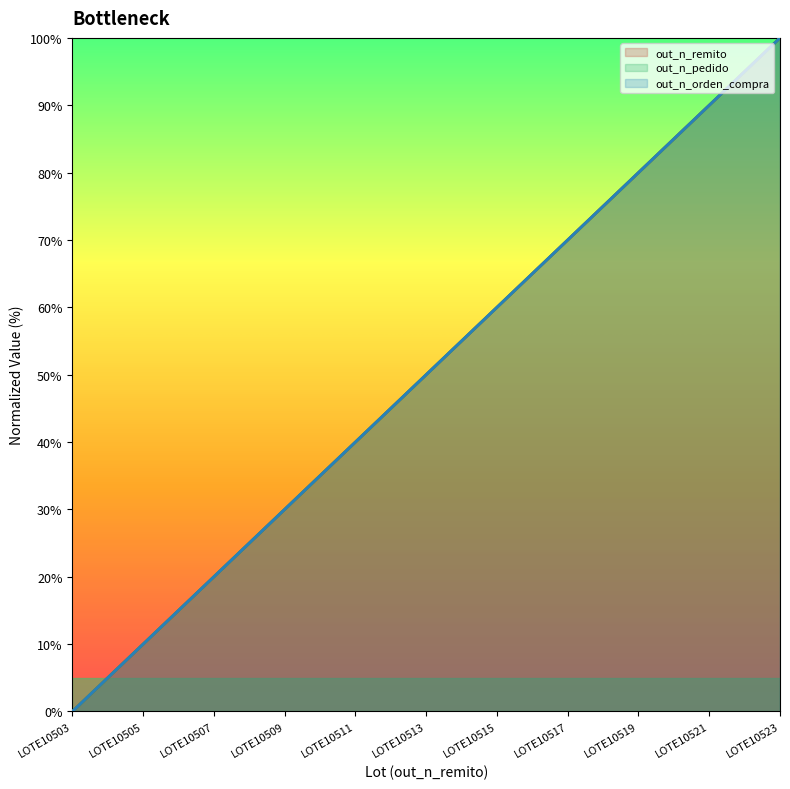

How many values in the out_n_remito series are below 50?

5